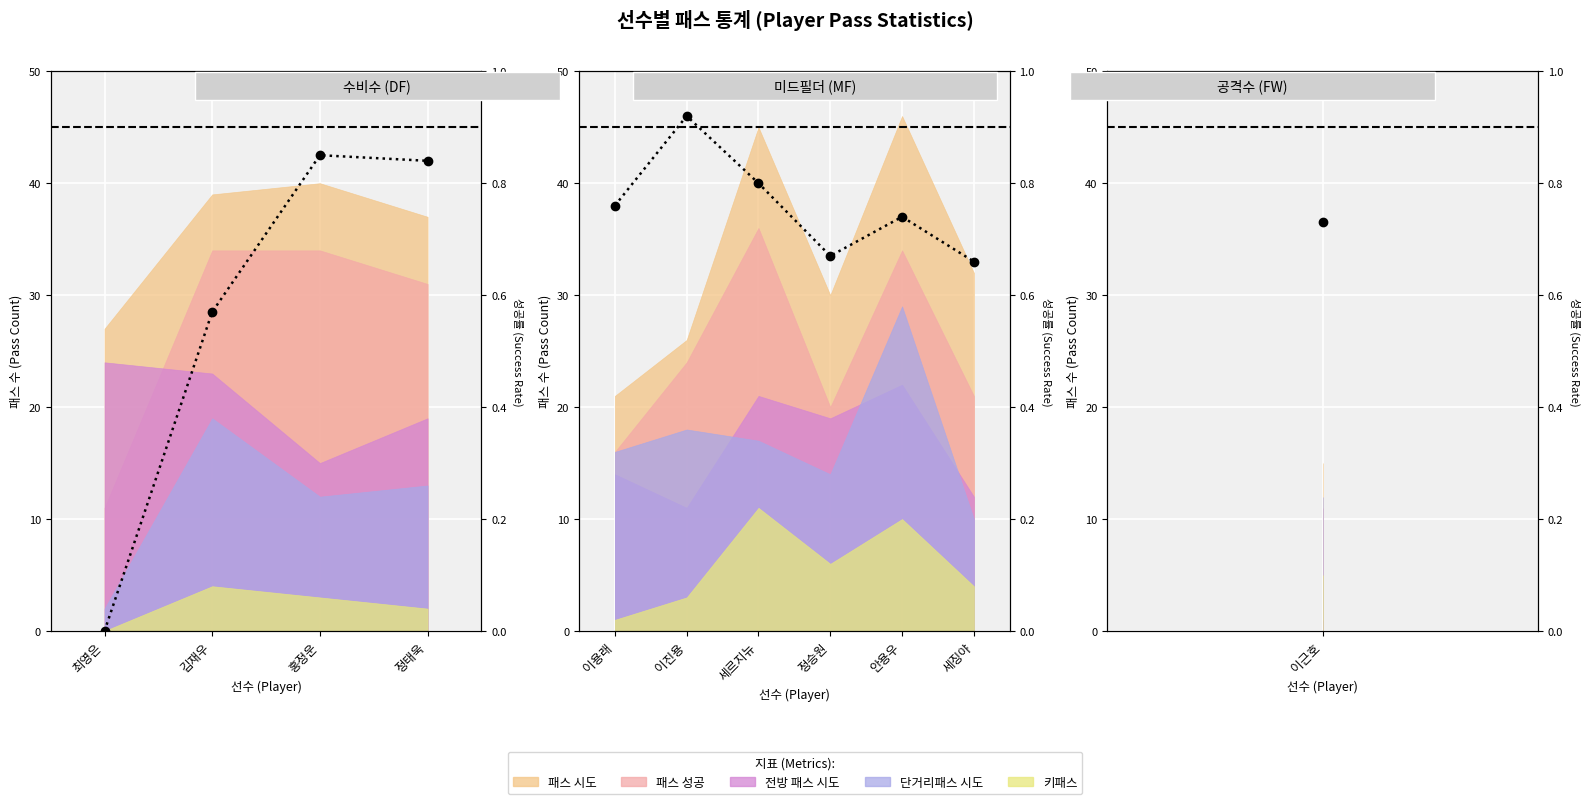

What is the value of the 2nd point from the left?

0.9